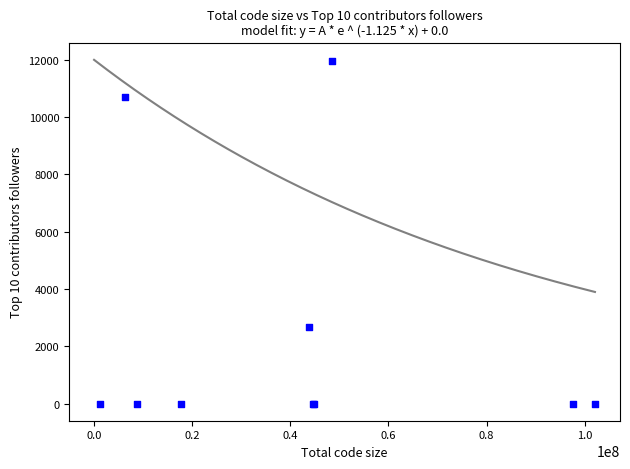

What Y value in the scatter plot is closest to 5976?

2674